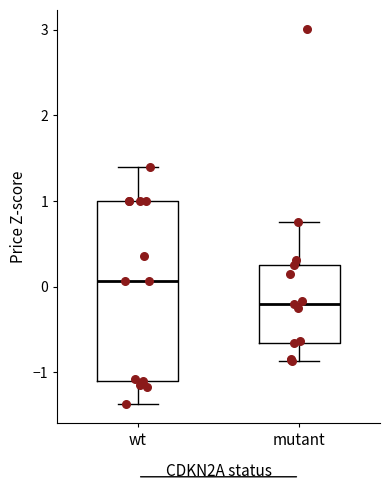

Reading left to right, read every box against the y-axis: the position of its median line, the range the box covers, and the ends of its whiskers. The values are not printed on the chart, so give them approximately, as read against the axis.

wt: median 0.1, box -1.1 to 1.0, whiskers -1.4 to 1.4
mutant: median -0.2, box -0.7 to 0.3, whiskers -0.9 to 0.8